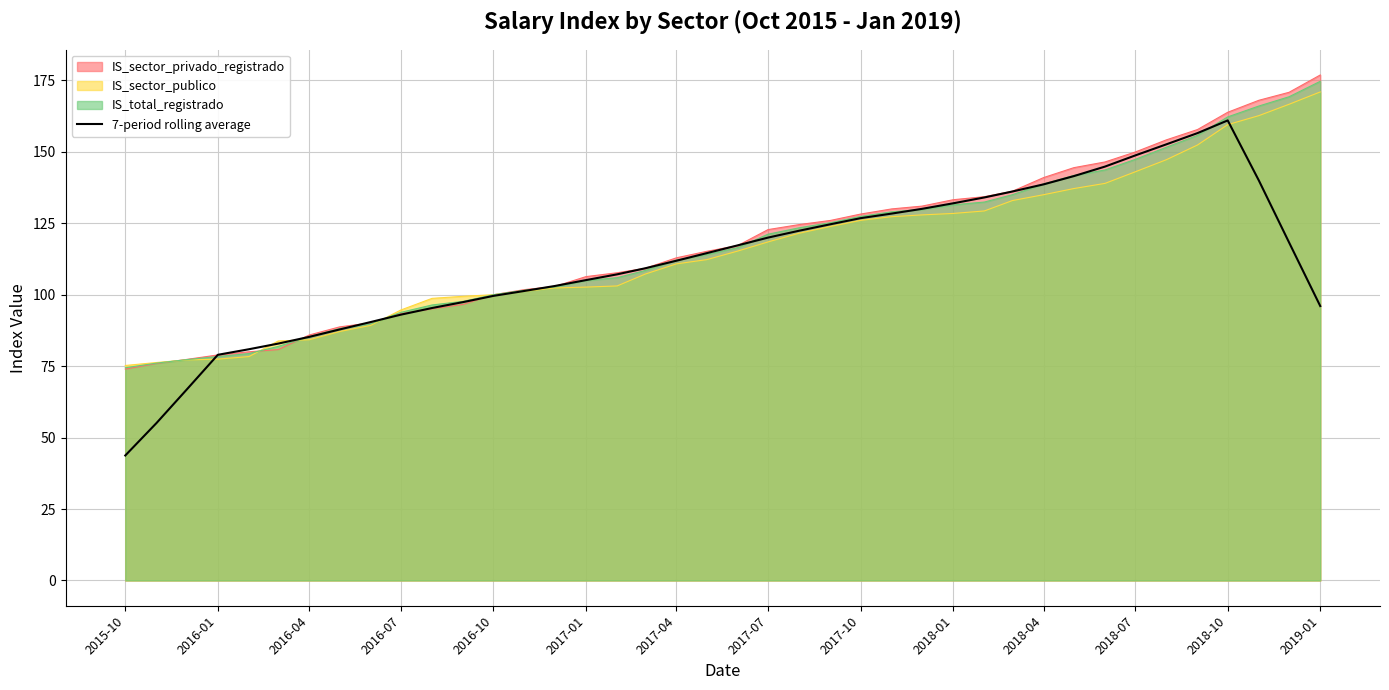

Which series has the largest range (max minus min)?

7-period rolling average